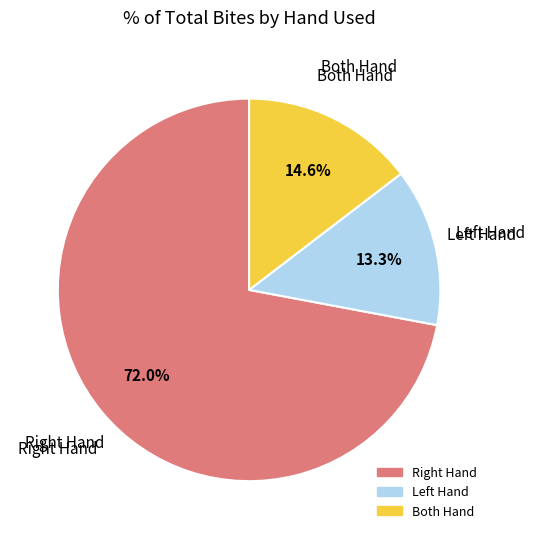

Count the number of slices in the pie.

3